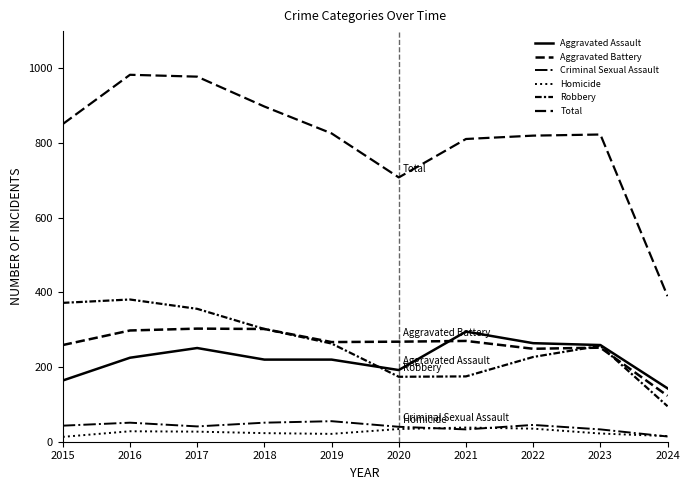

How many lines are shown in the chart?

6